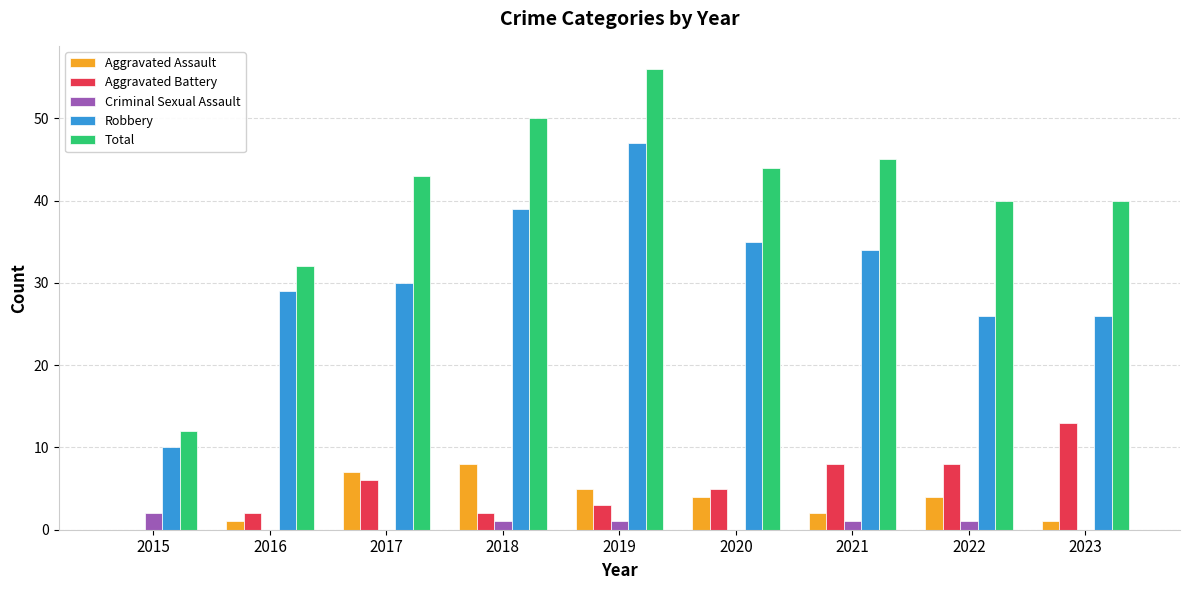

Read the Aggravated Assault value at 2023.

1